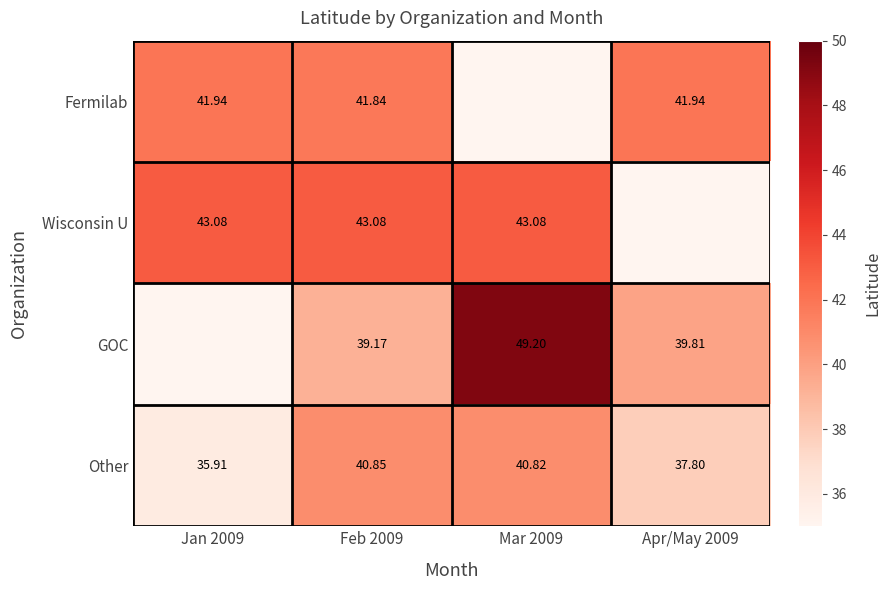

The GOC series shows 39.2 at Feb 2009. True or false?

True